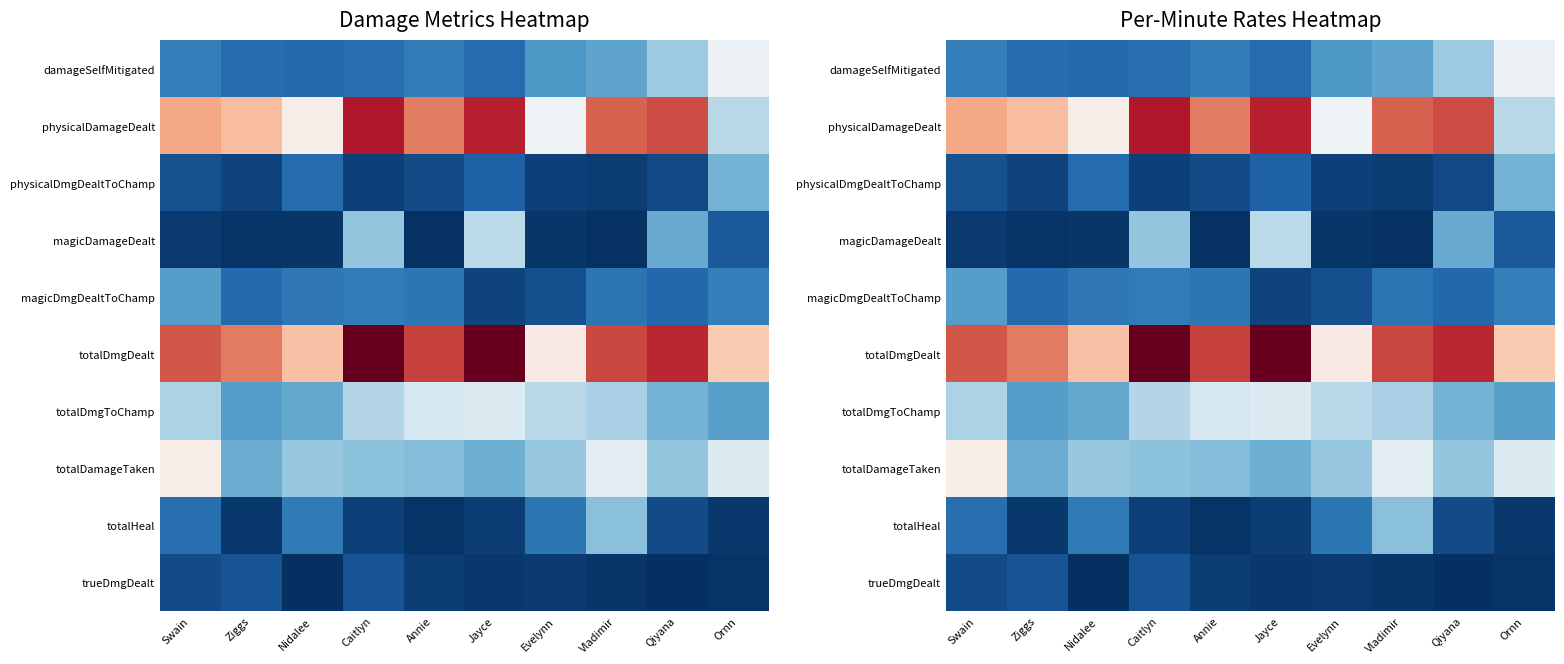

What is the average value of the physicalDamageDealt series?

2609.5